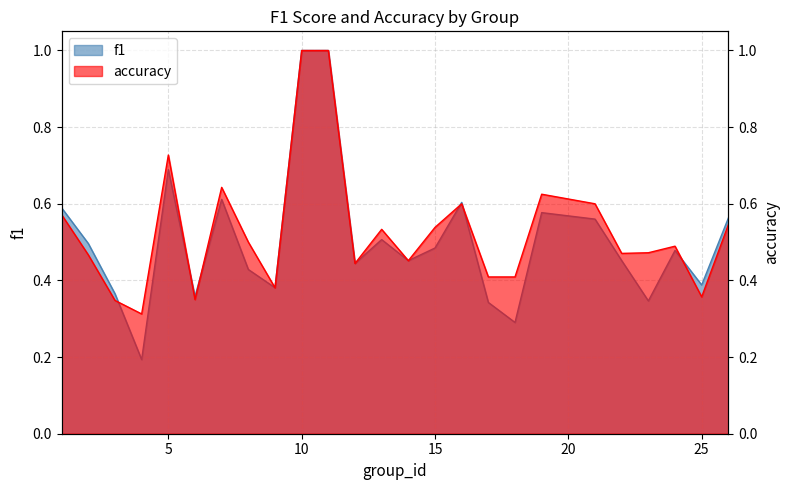

At which label is f1 closest to 0?

4